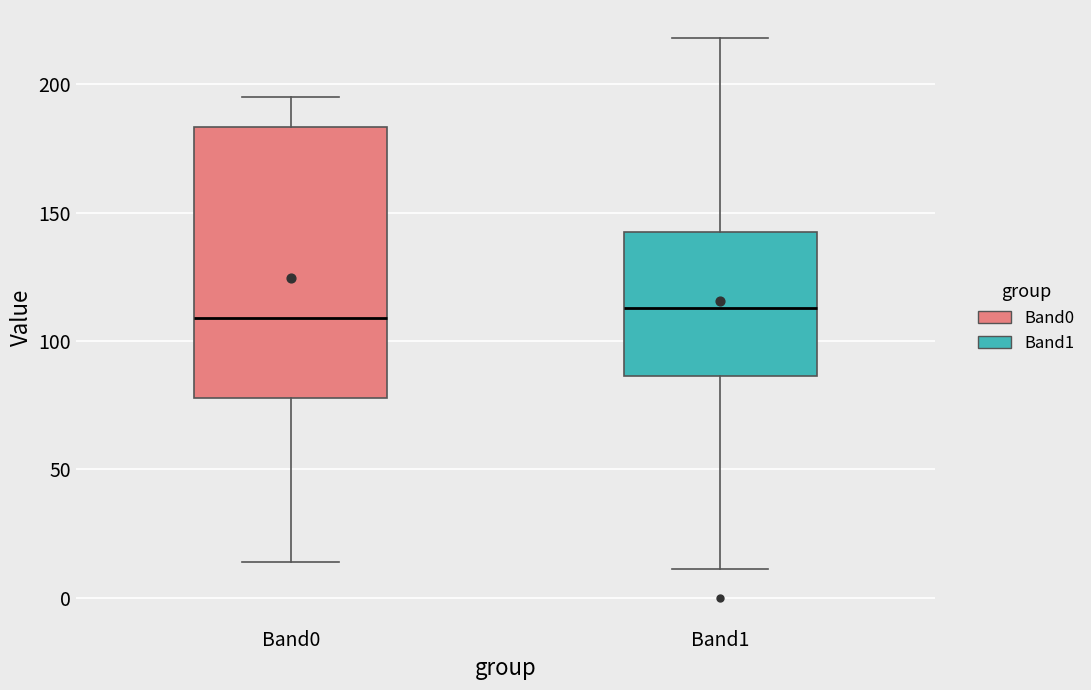

Which box is the tallest, from its lower edge to its upper edge?

Band0